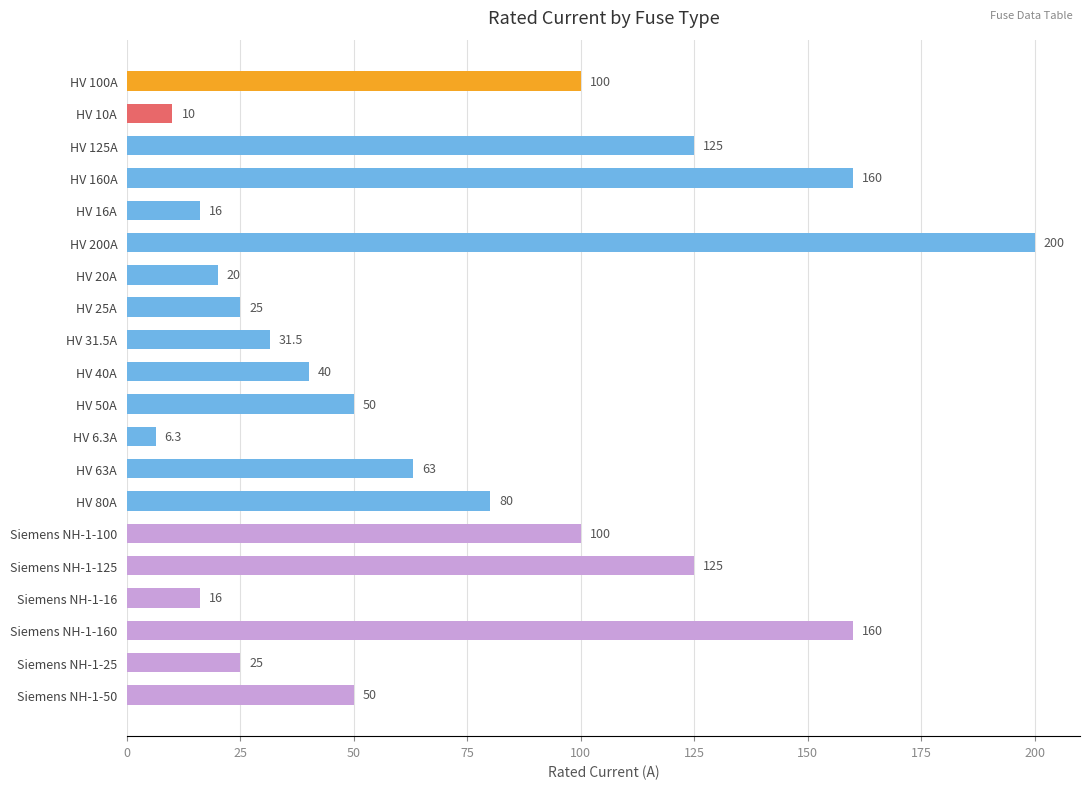

Are the bars horizontal?

Yes